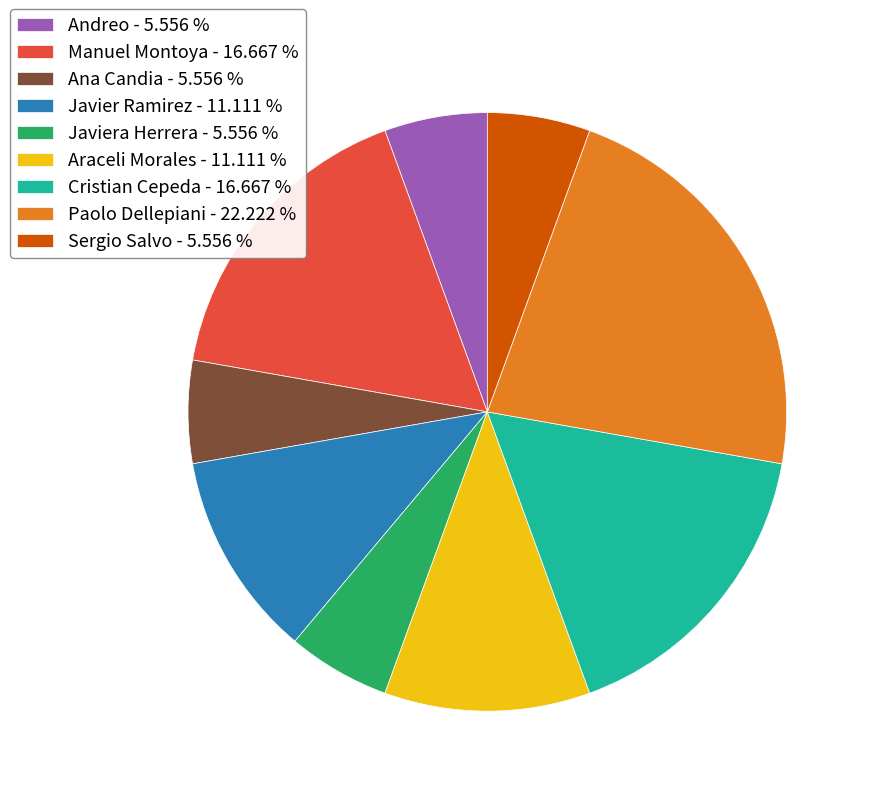

What is the largest slice in the pie chart?

Paolo Dellepiani - 22.222 %